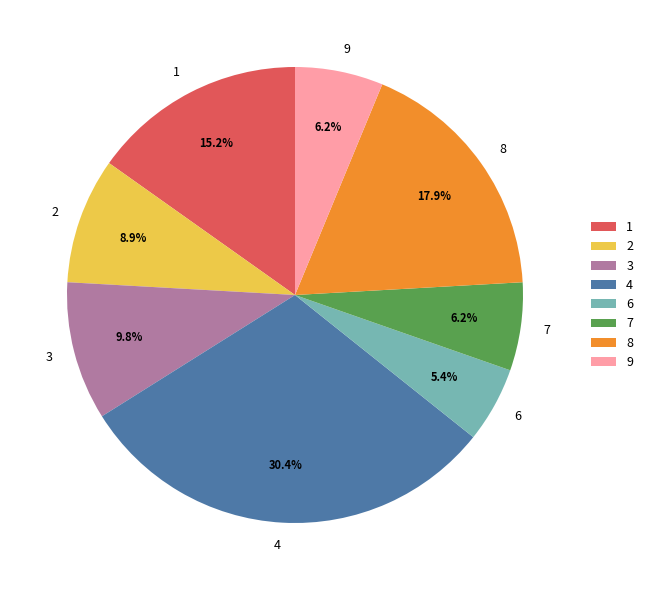

To the nearest percent, what portion does 1 represent?

15%